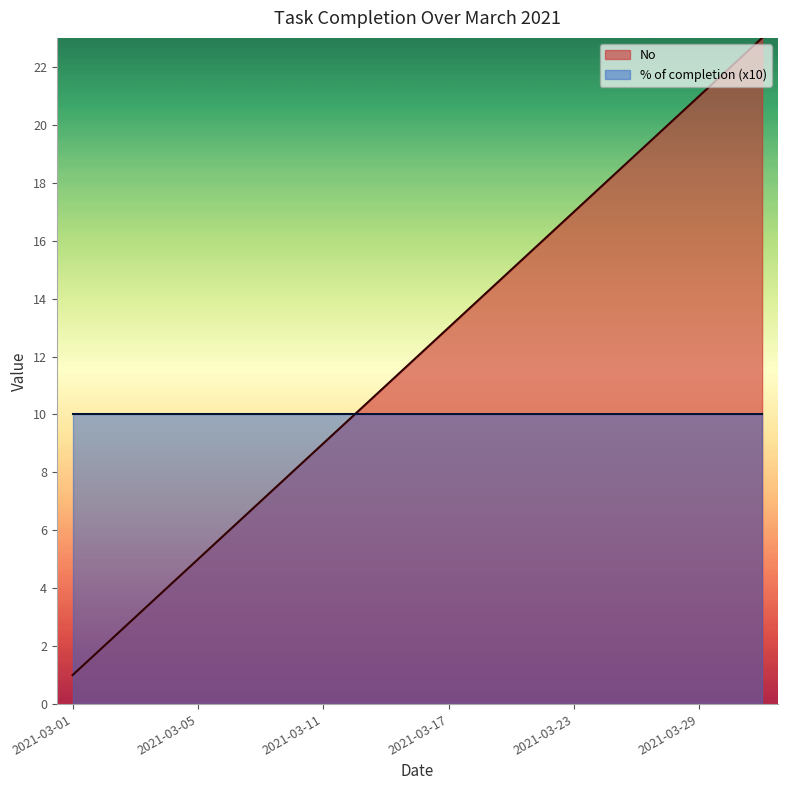

What is the smallest value displayed?

1